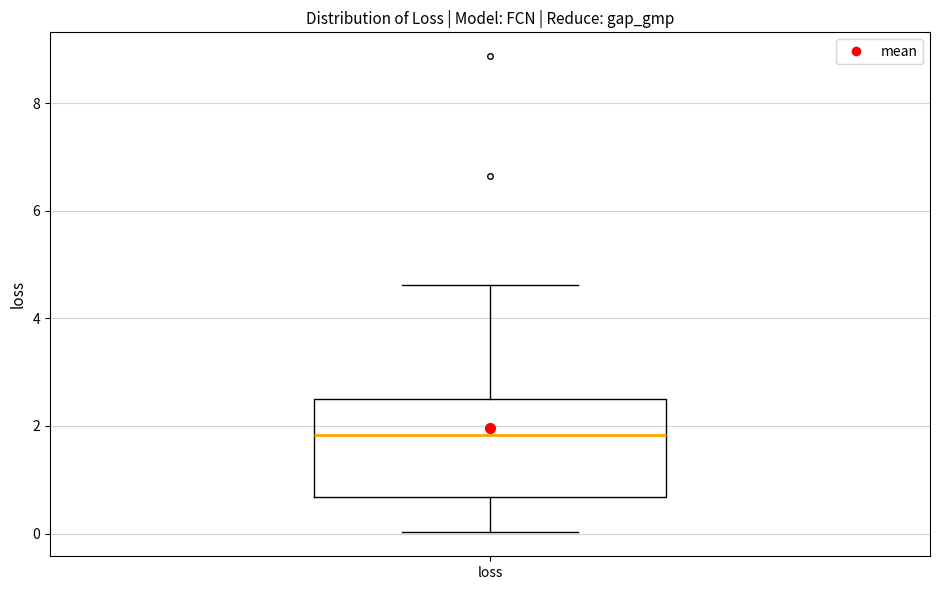

Read this box plot against the y-axis: the position of the median line, the range covered by the box, and the ends of both whiskers. The values are not printed on the chart, so give them approximately, as read against the axis.

median 1.8, box 0.6 to 2.6, whiskers 0.0 to 4.6